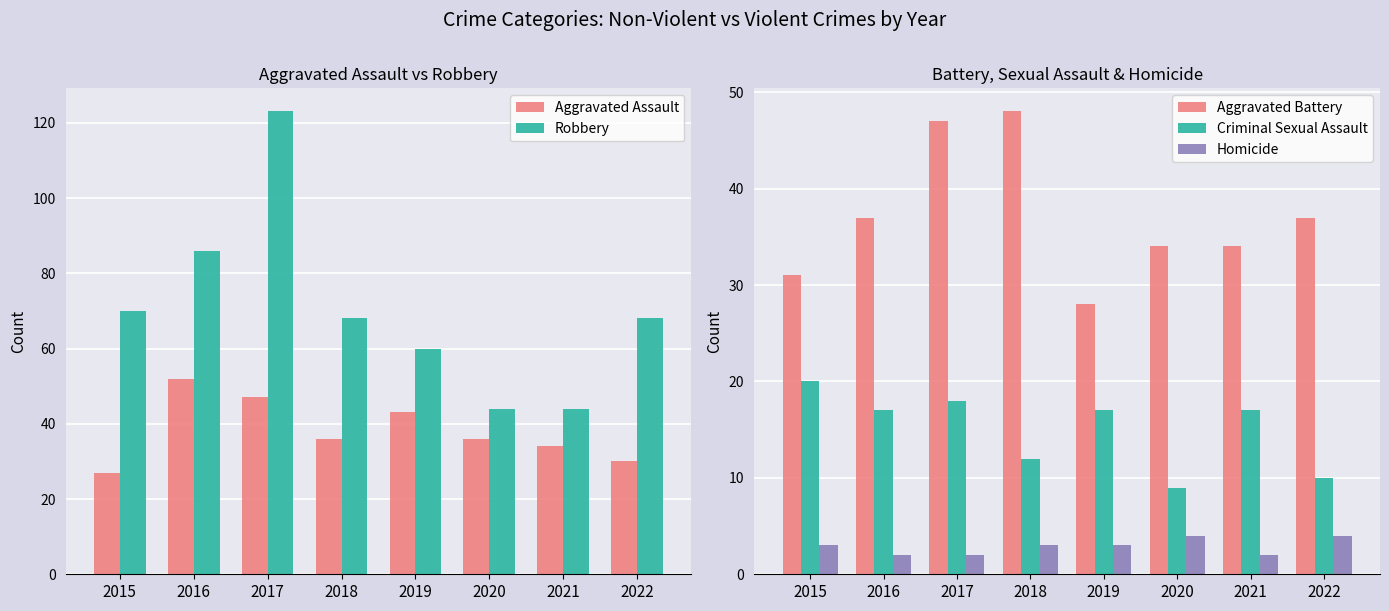

What is the sum of the Robbery values at 2018 and 2020?

112